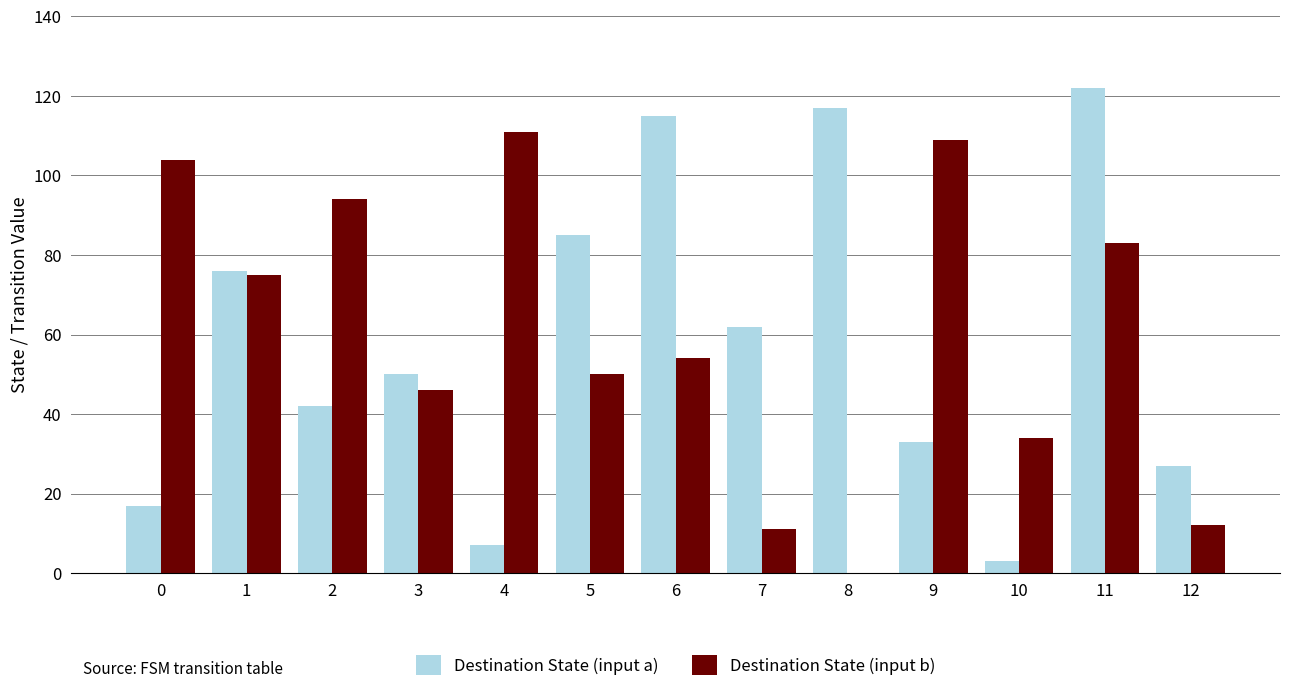

Are the bars grouped side by side (vs. stacked)?

Yes